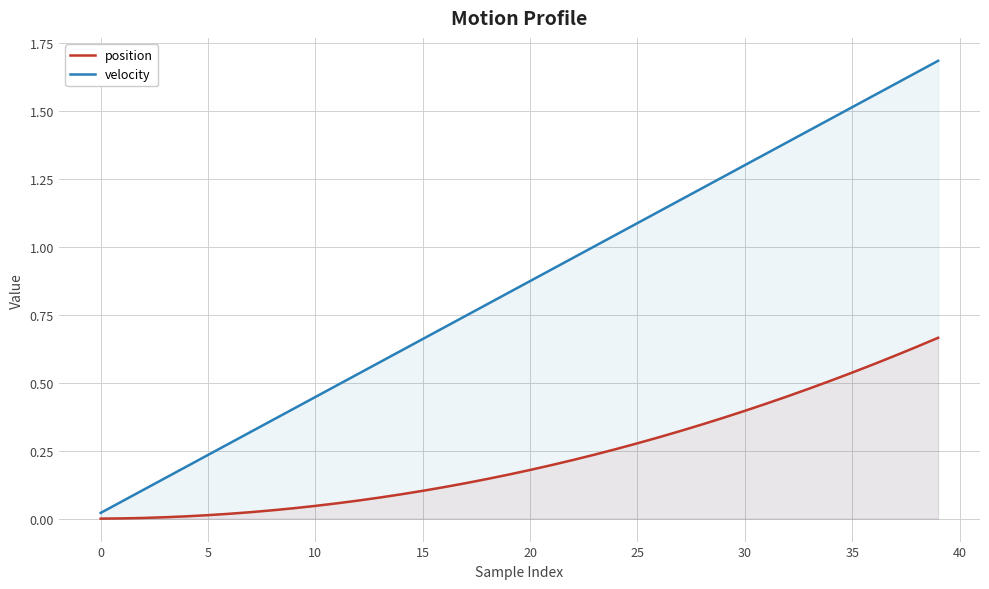

Is the value of velocity at 14 greater than the value of position at 36?

Yes